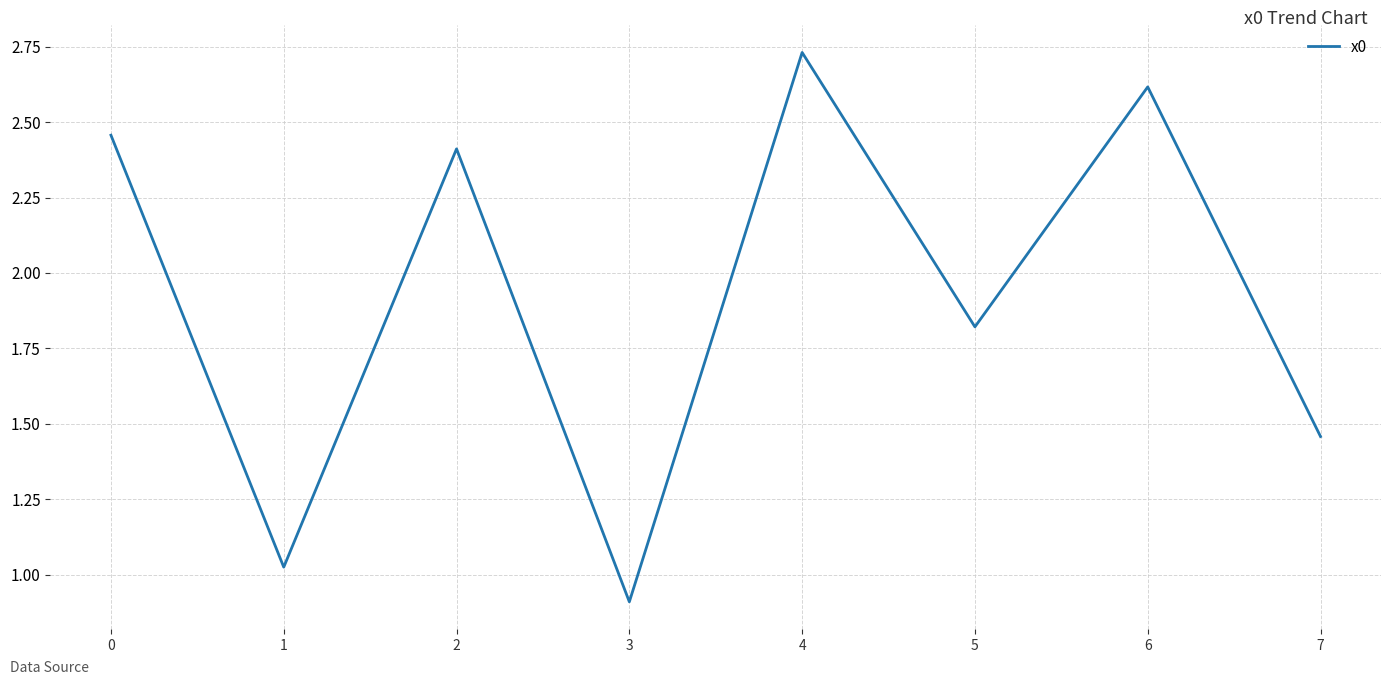

What value does the data have at 6?

2.6